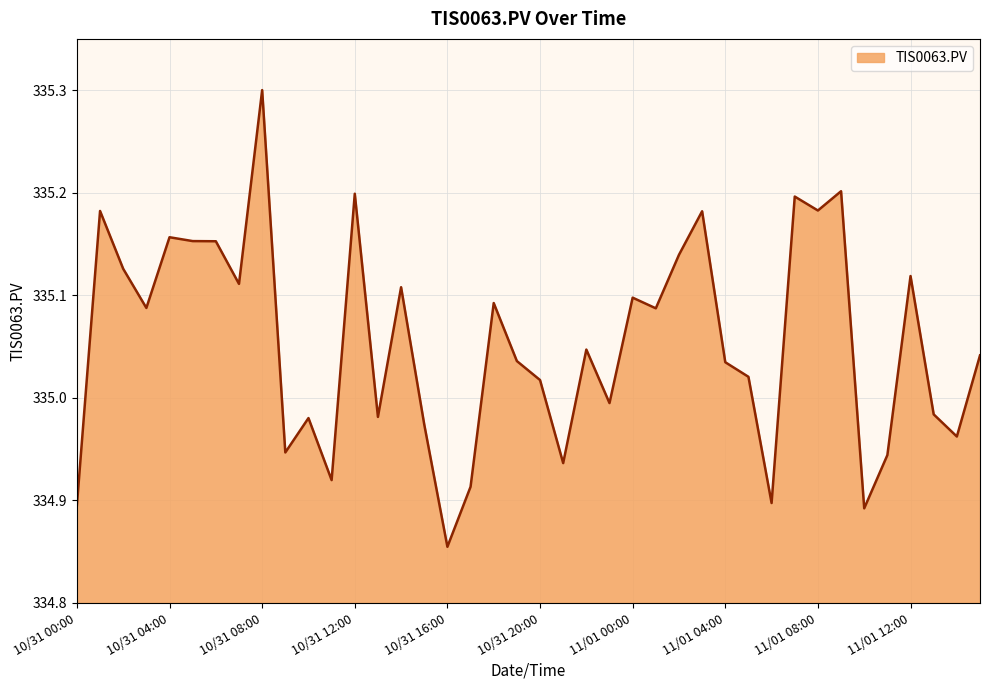

What is the greatest value displayed?

335.3